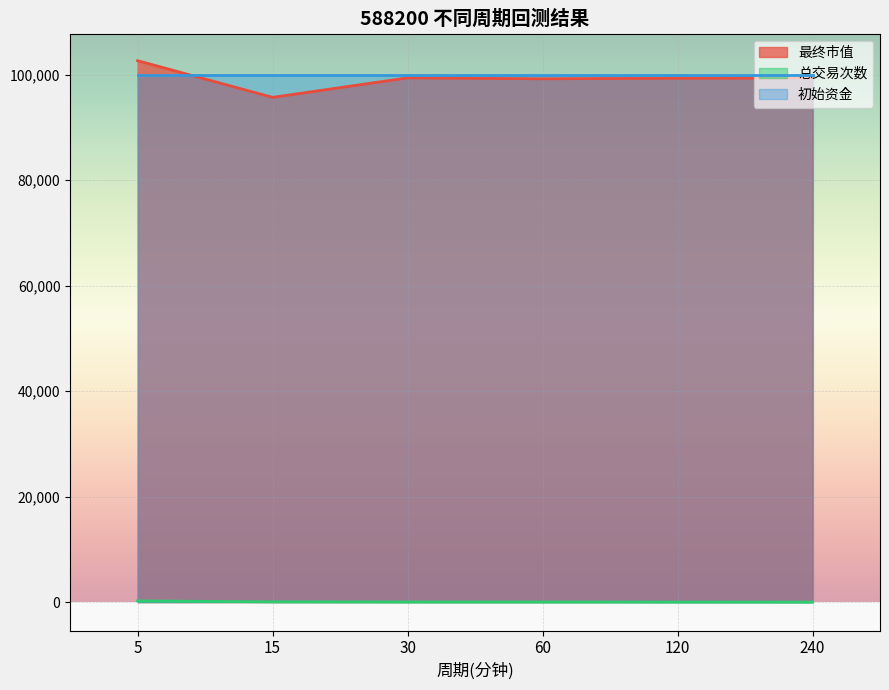

True or false: 最终市值 and 总交易次数 cross at least once.

False